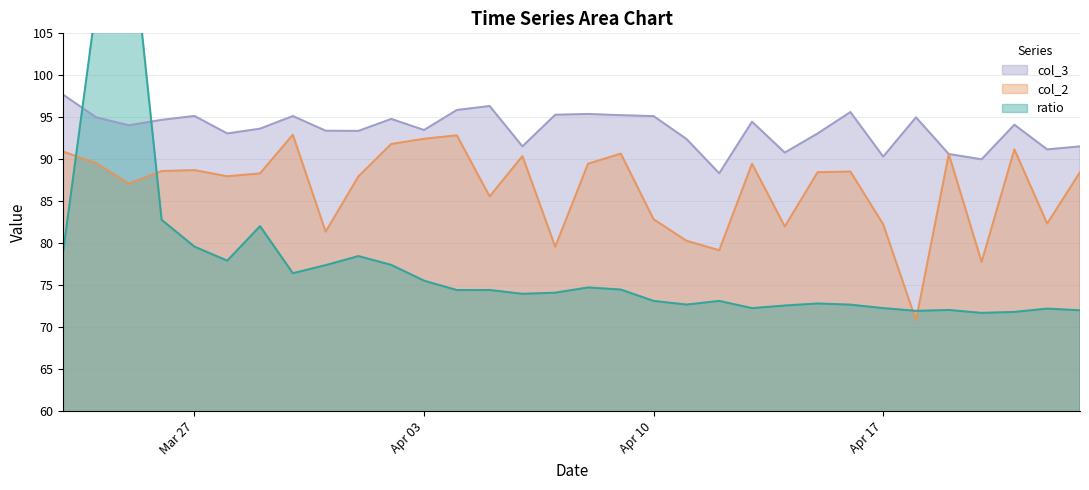

Does the chart display data point markers on the line(s)?

No